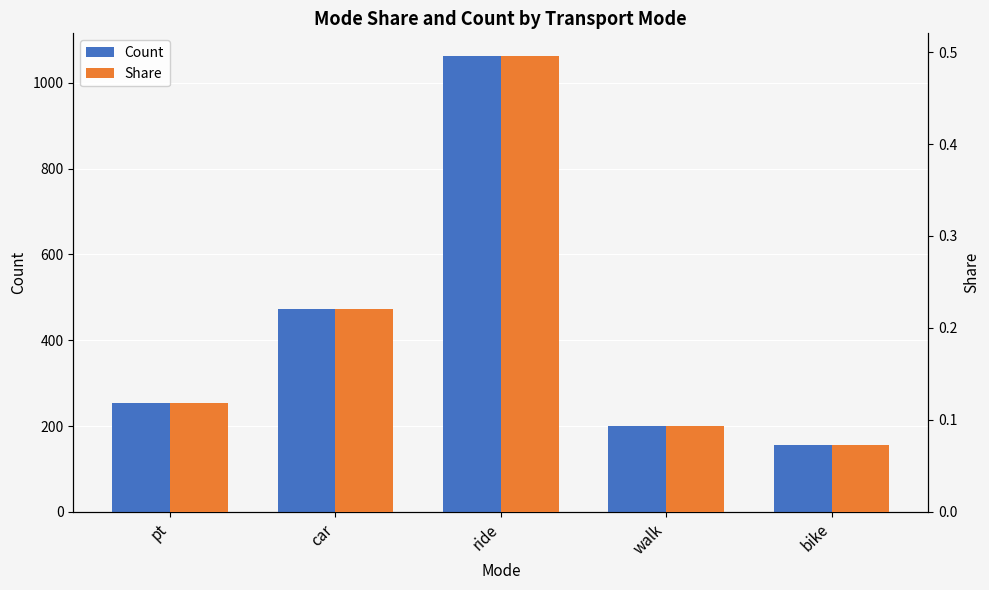

Count the number of data series in this chart.

2